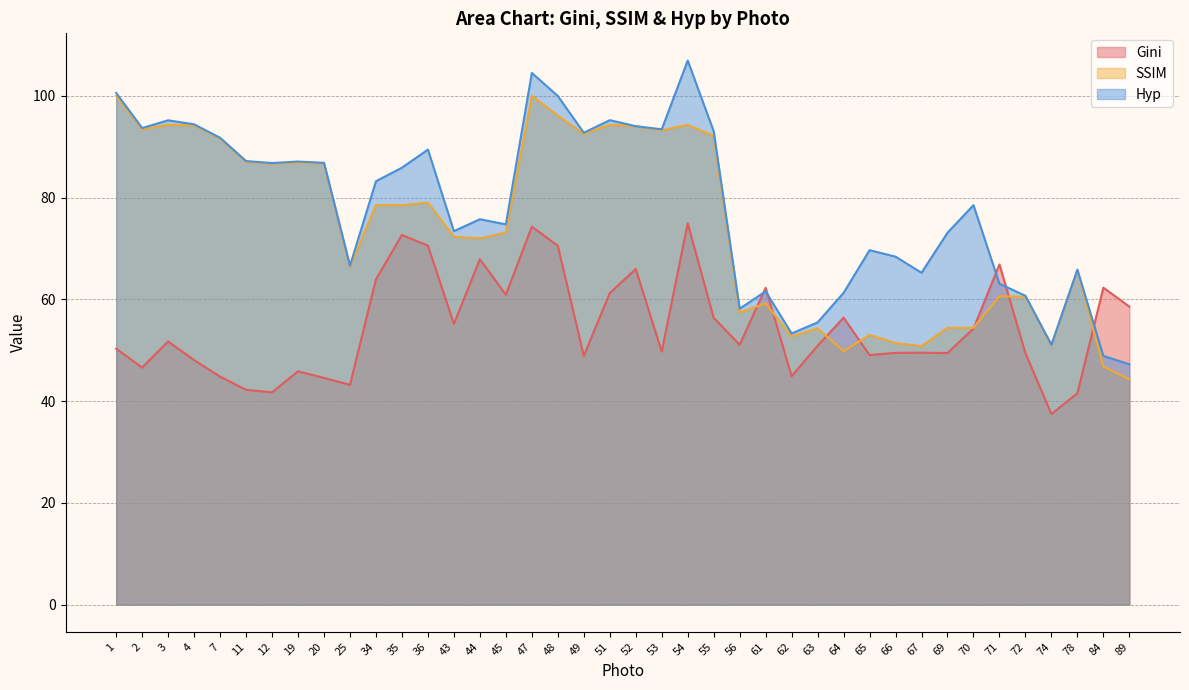

At which label does Gini reach its peak?

54